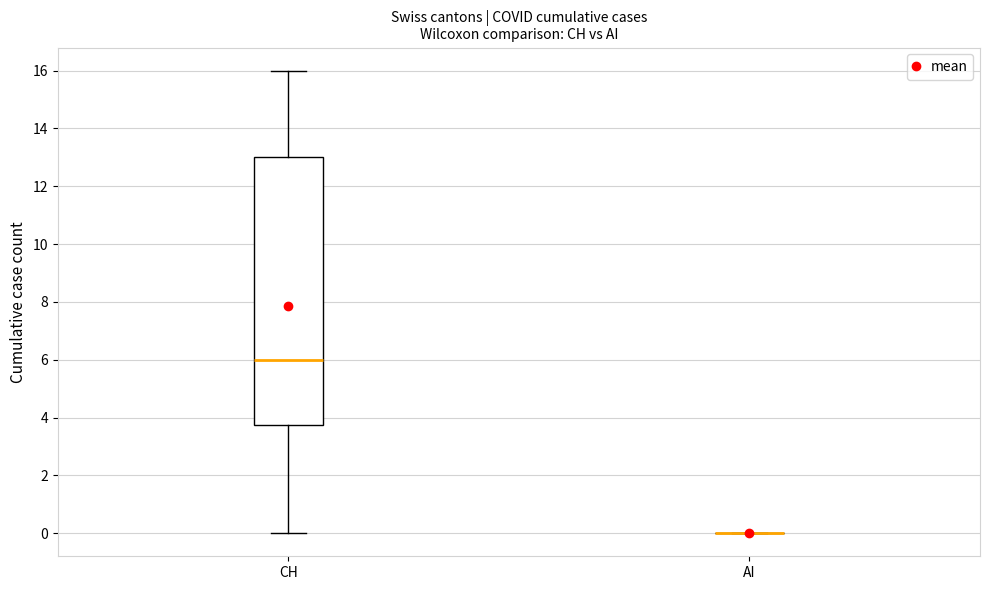

Reading left to right, transcribe this box plot: for each box, give where its median line is, the range the box spans, and where its two whiskers end, as read against the y-axis. The values are not printed on the chart, so give them approximately, as read against the axis.

CH: median 6.0, box 3.8 to 13.0, whiskers 0.0 to 16.0
AI: box collapsed to a line at 0.0, whiskers 0.0 to 0.0